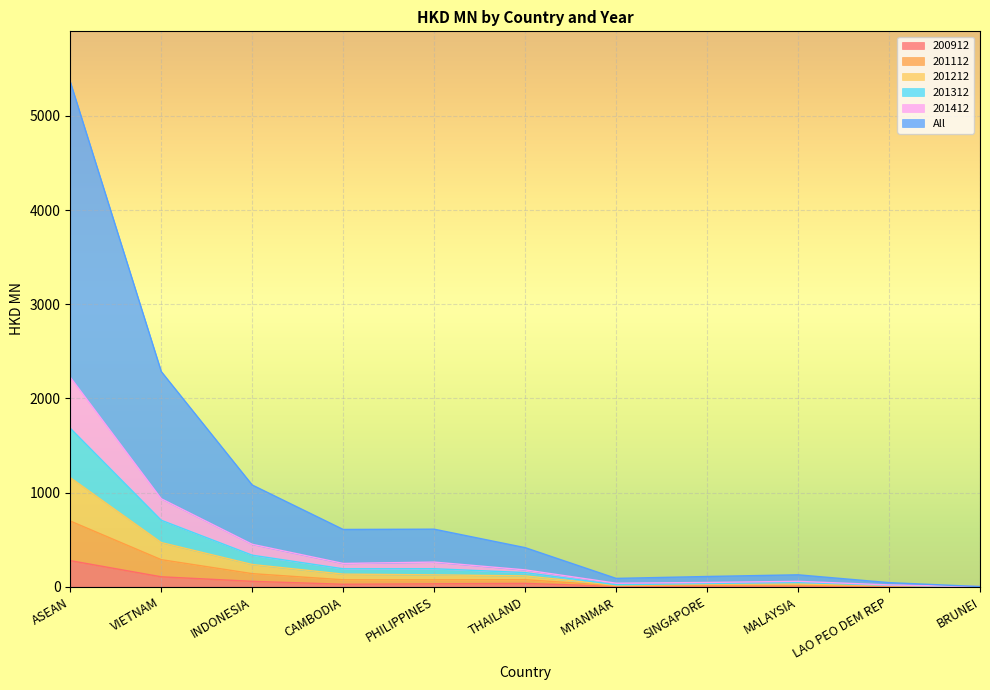

What is the highest value of the 200912 series?

276.3